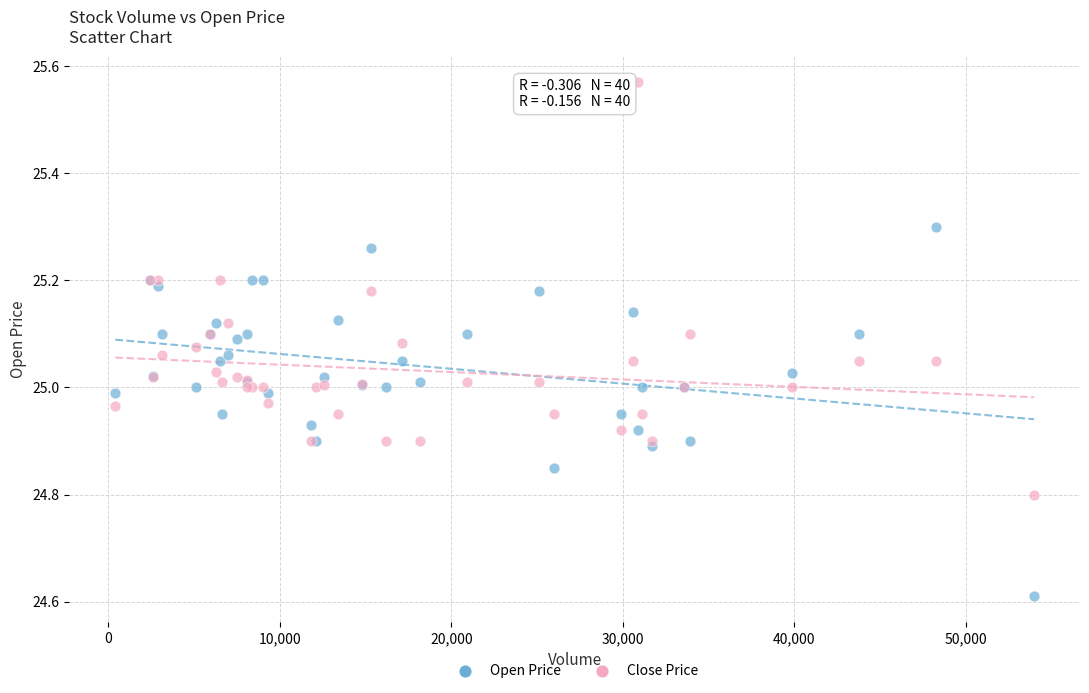

What is the X range (max minus min) for the scatter plot?

53600.0